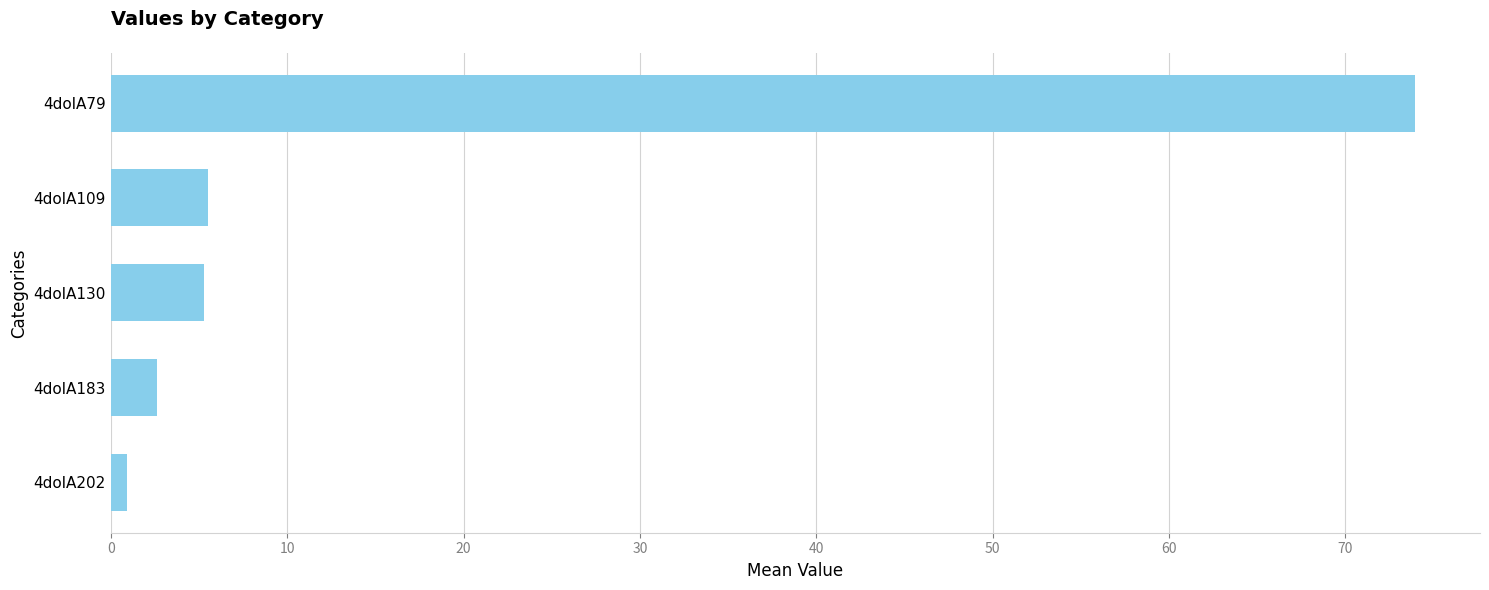

How many values are below 5?

2